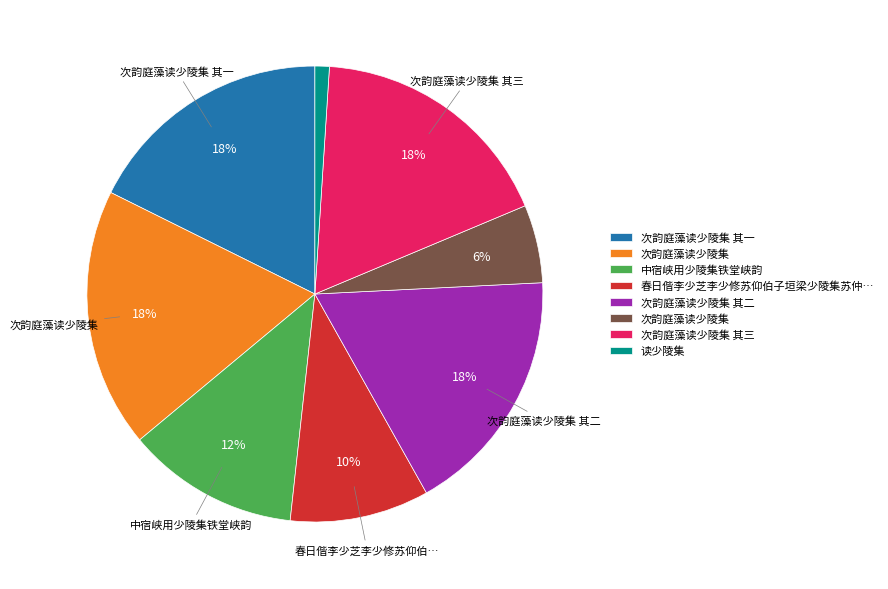

Does any single category account for the majority?

No